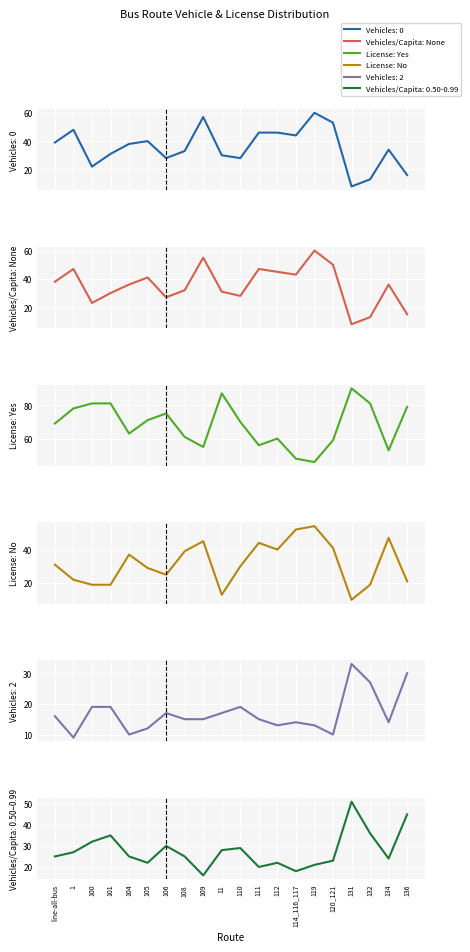

The License: Yes series shows 69 at line-all-bus. True or false?

True